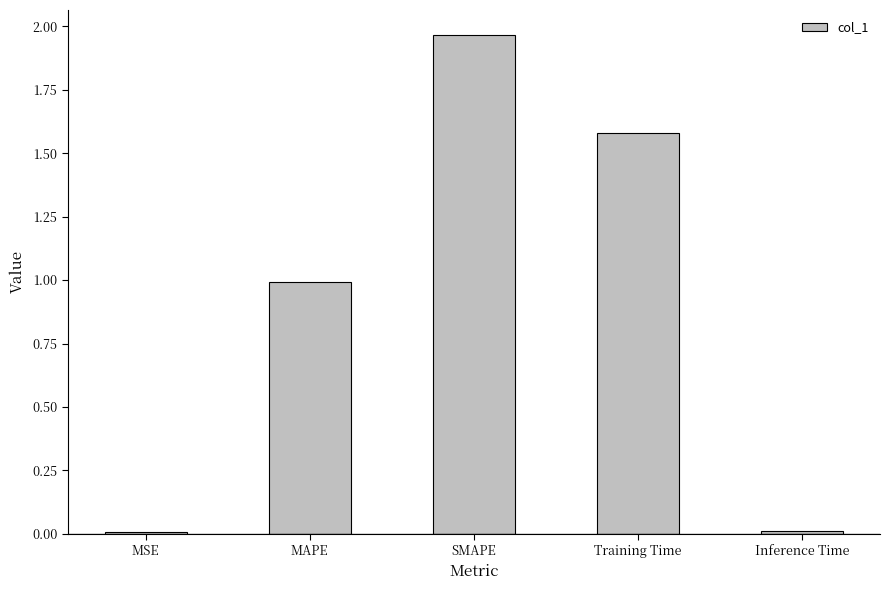

True or false: the data shows 1.6 at Training Time.

True